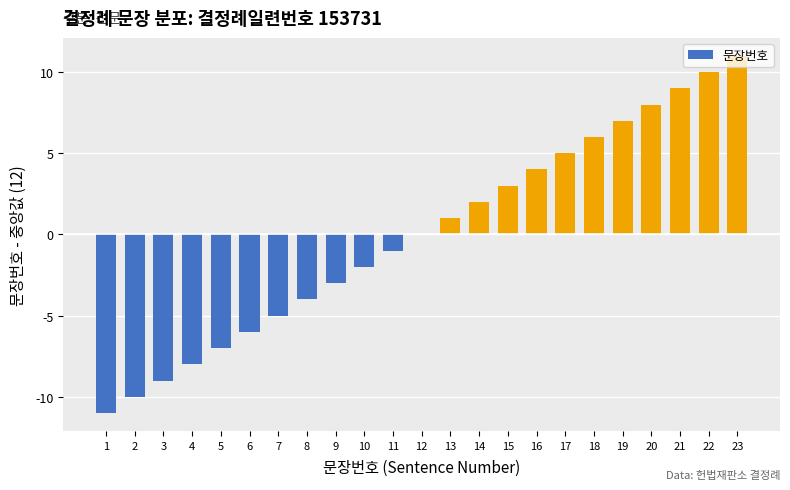

What is the sum of the values at 4 and 10?

-10